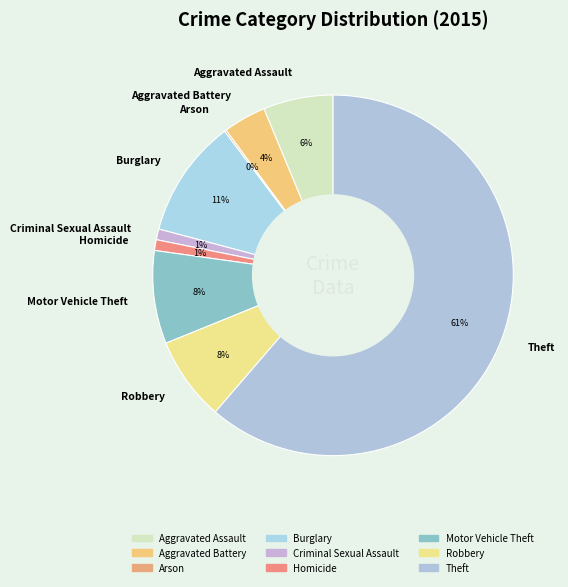

Is it true that Aggravated Battery is 4% of the pie?

True